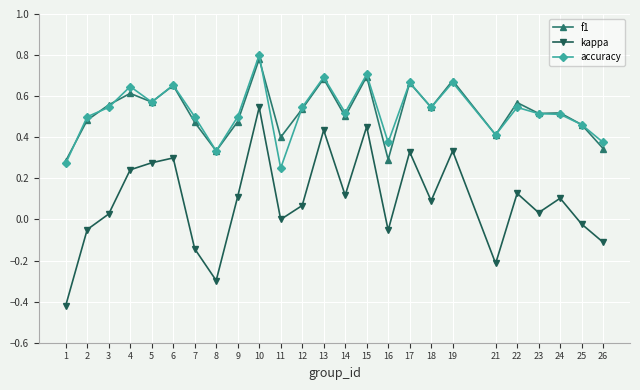

True or false: kappa and accuracy cross at least once.

False